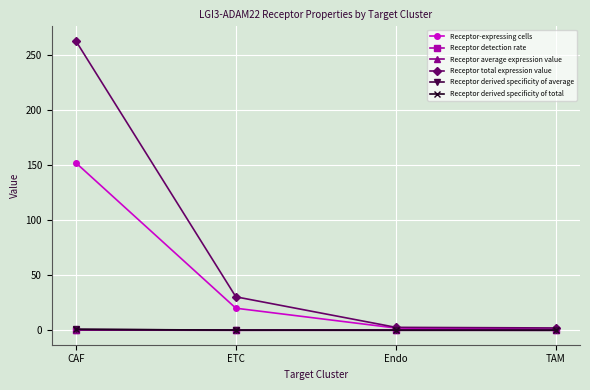

Which series has the largest total across all categories?

Receptor total expression value